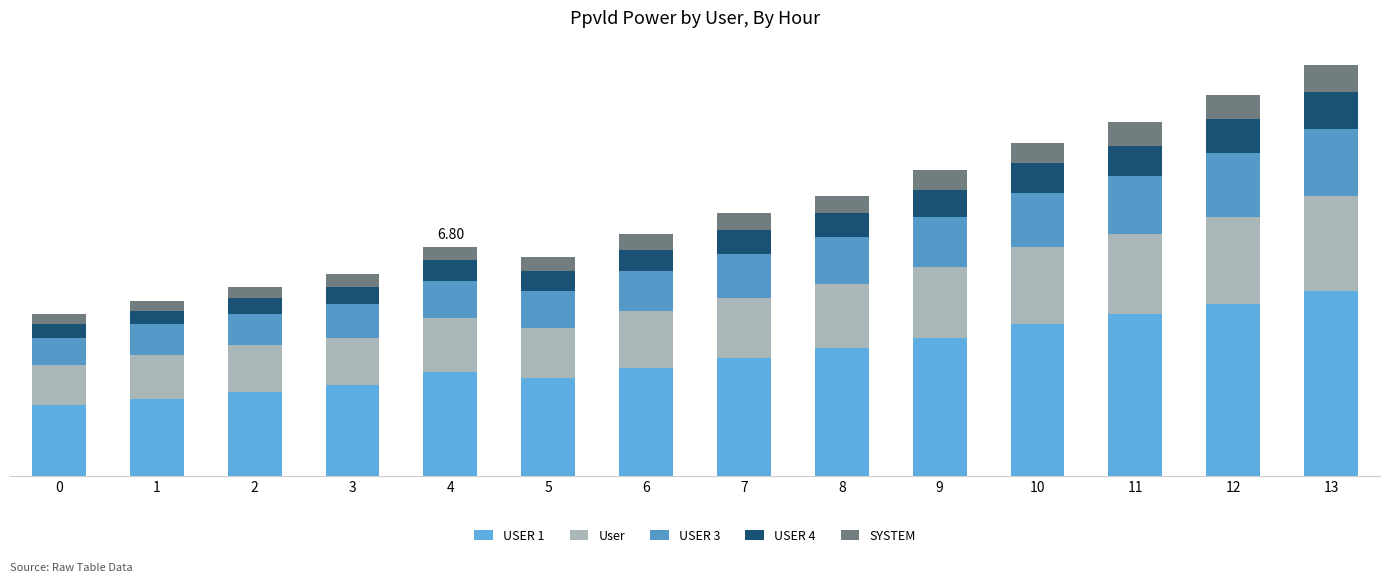

Which series has the largest total across all categories?

USER 1